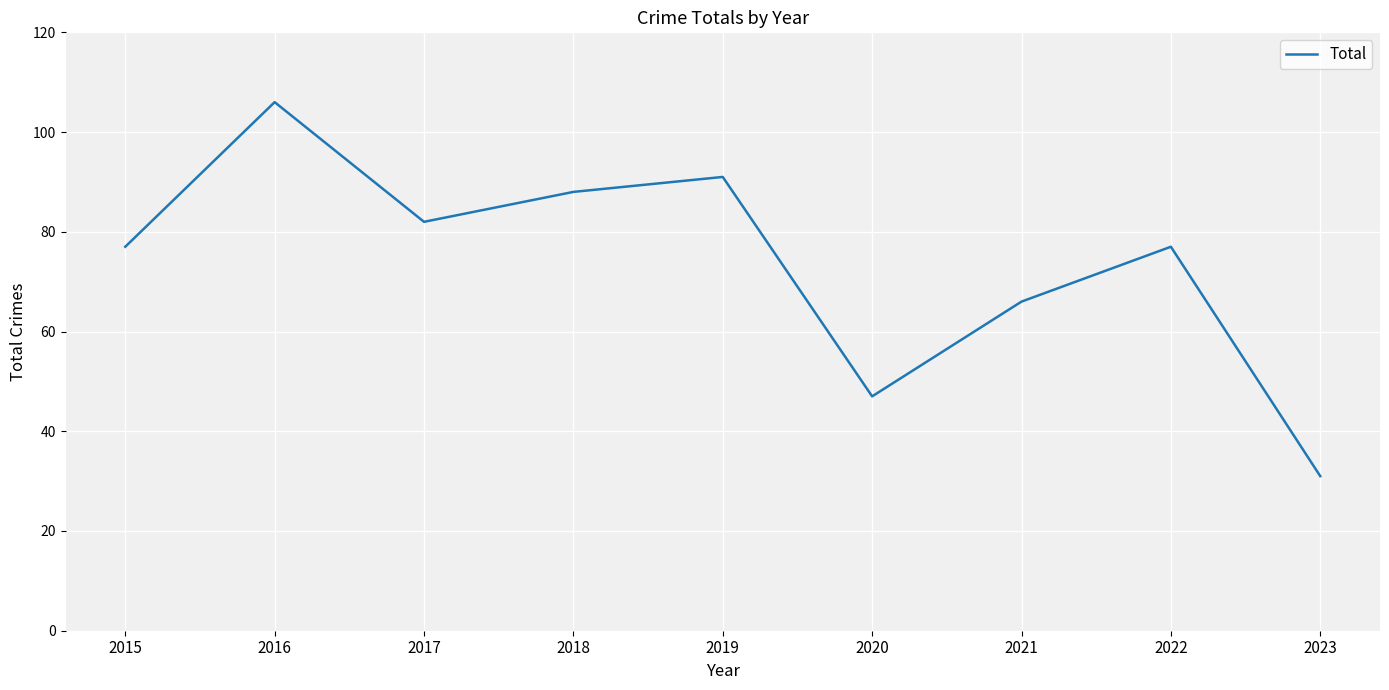

Approximately how many times larger is the value at 2023 compared to 2021?

0.5